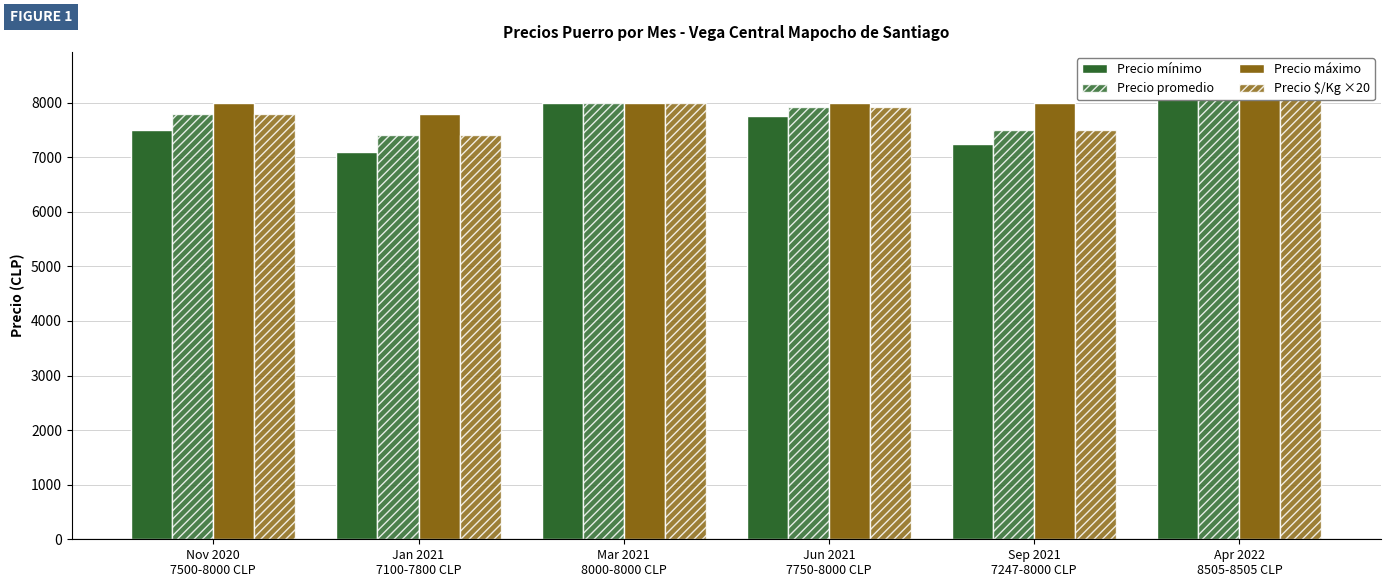

List the labels in order of Precio promedio value, largest first.

Apr 2022
8505-8505 CLP, Mar 2021
8000-8000 CLP, Jun 2021
7750-8000 CLP, Nov 2020
7500-8000 CLP, Sep 2021
7247-8000 CLP, Jan 2021
7100-7800 CLP